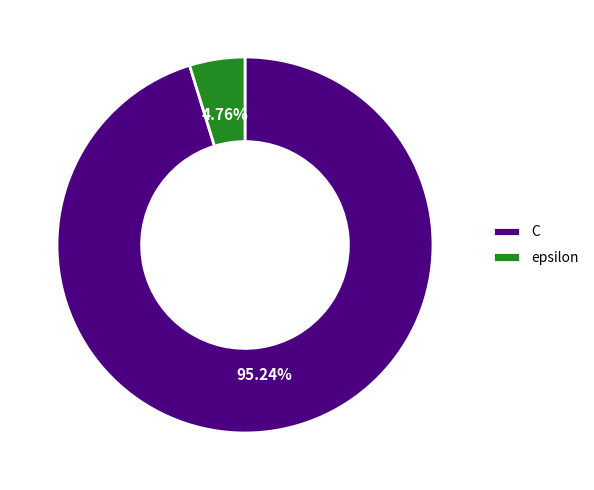

True or false: C accounts for 95% of the total.

True